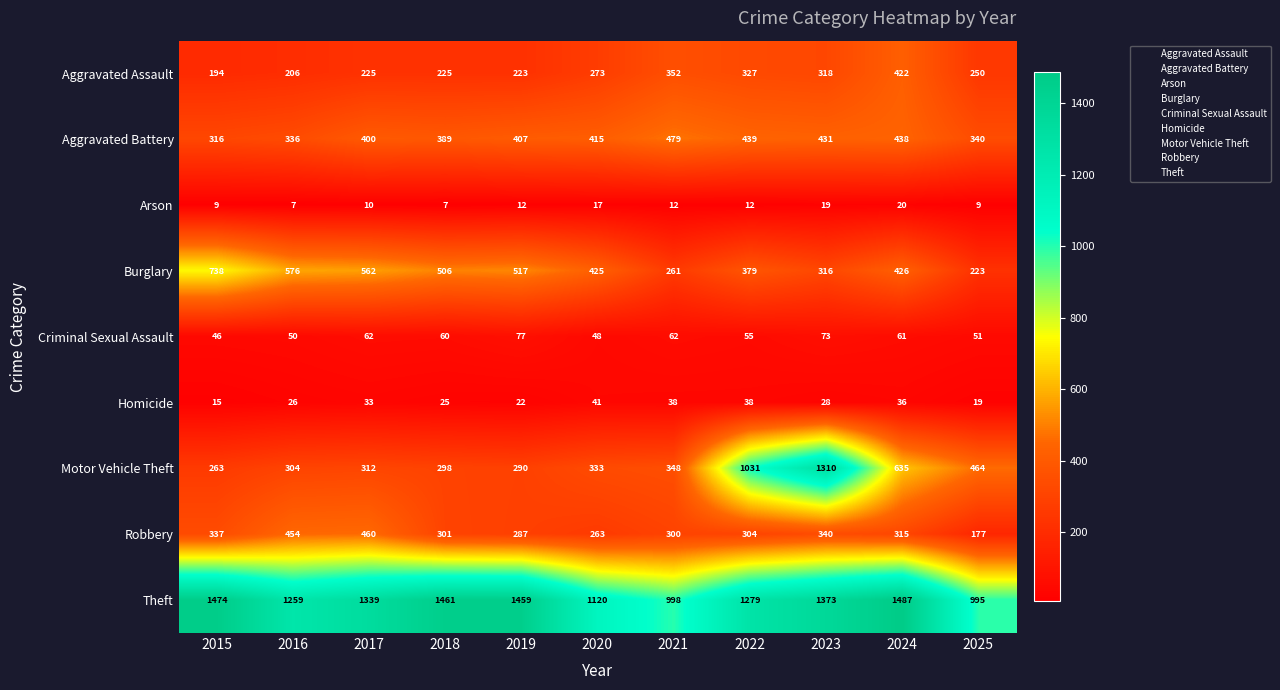

What is the approximate value of Homicide at 2017?

33